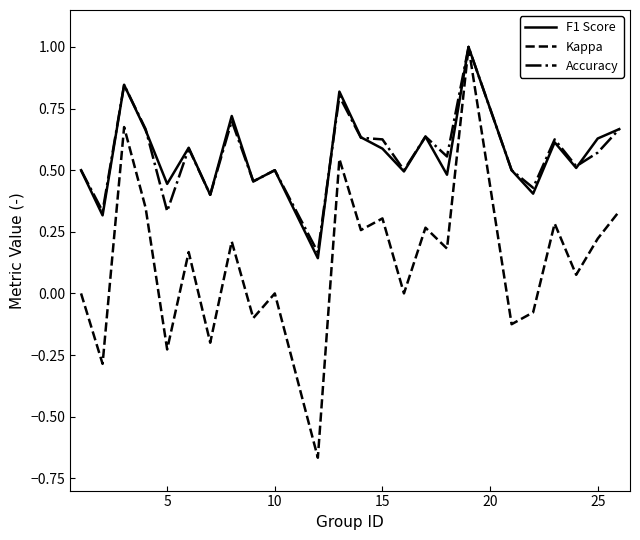

What is the maximum value shown in the chart?

1.0